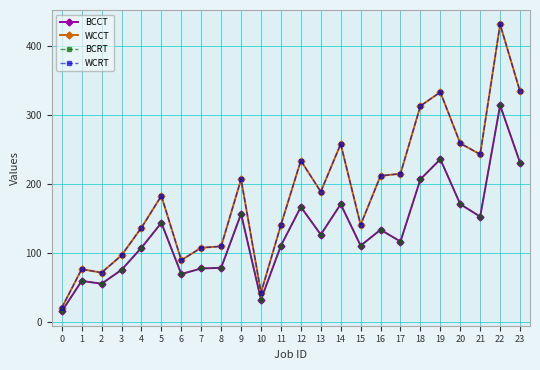

Does the chart have visible grid lines?

Yes